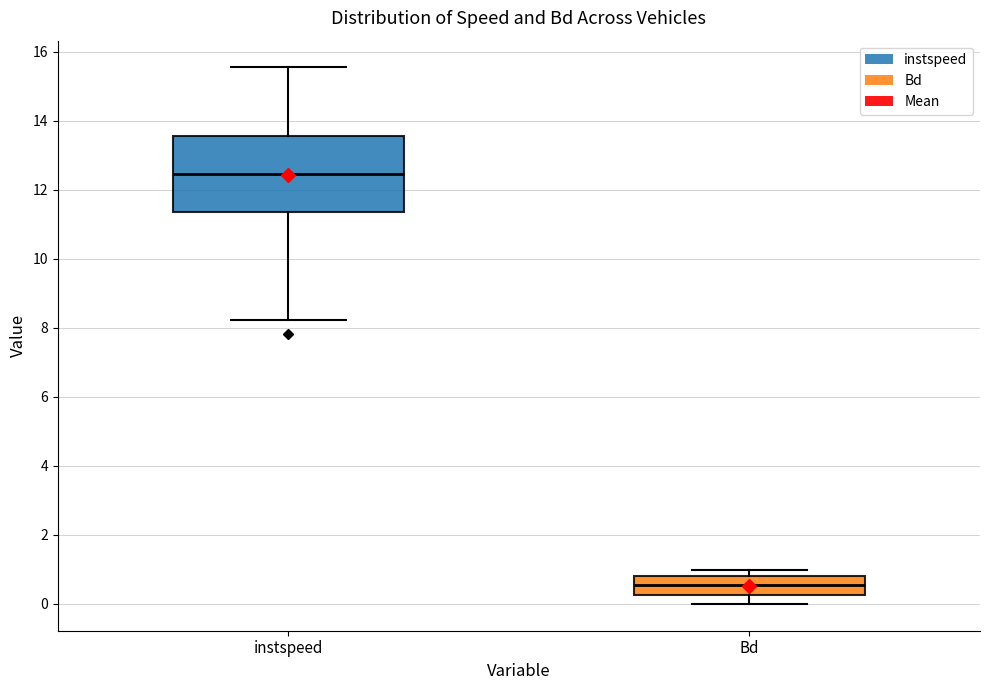

Reading left to right, read every box against the y-axis: the position of its median line, the range the box covers, and the ends of its whiskers. The values are not printed on the chart, so give them approximately, as read against the axis.

instspeed: median 12.4, box 11.4 to 13.6, whiskers 8.2 to 15.6
Bd: median 0.6, box 0.2 to 0.8, whiskers 0.0 to 1.0